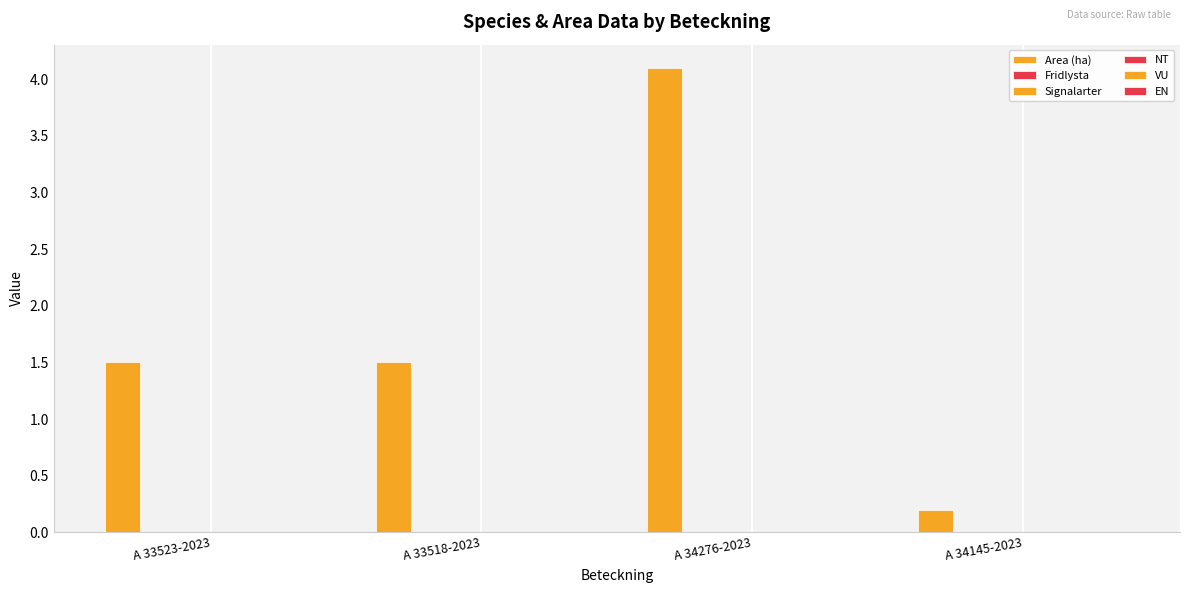

Are the bars horizontal?

No